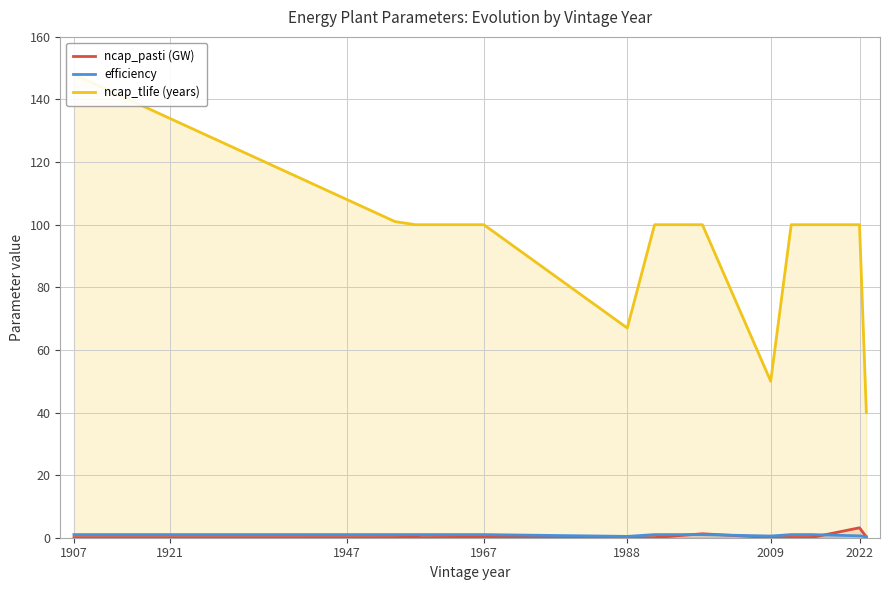

True or false: efficiency has a value of 1.0 at 1921.

True